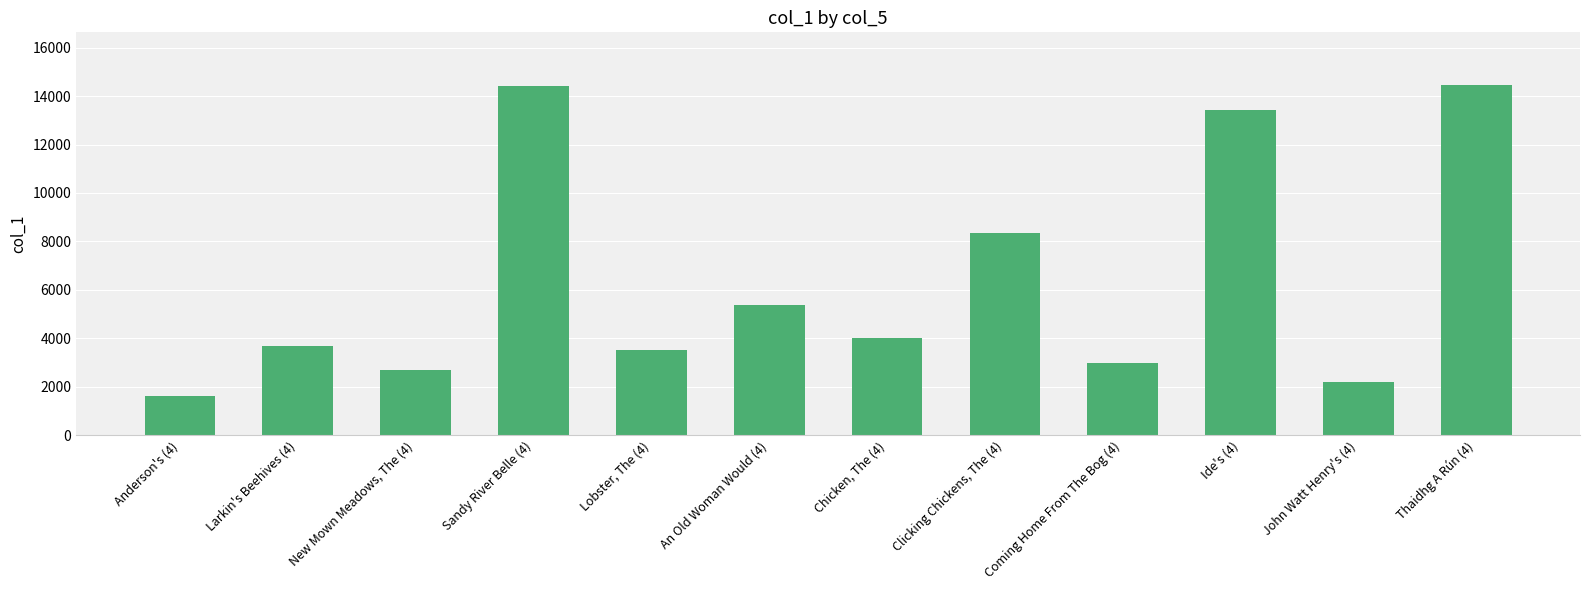

Read the value at Chicken, The (4).

4019